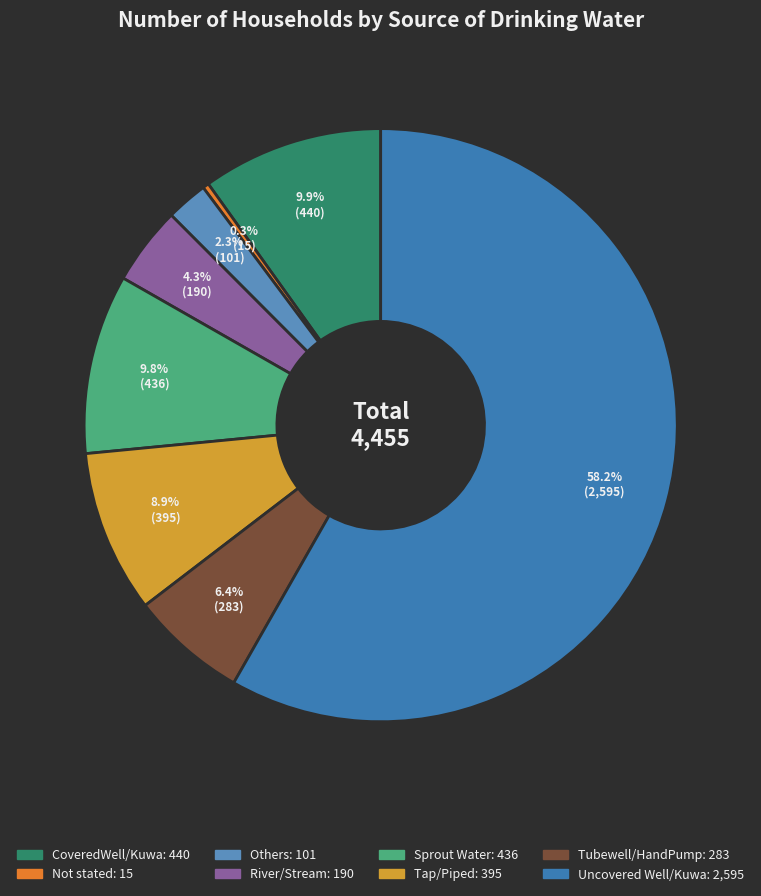

Count the number of slices in the pie.

8